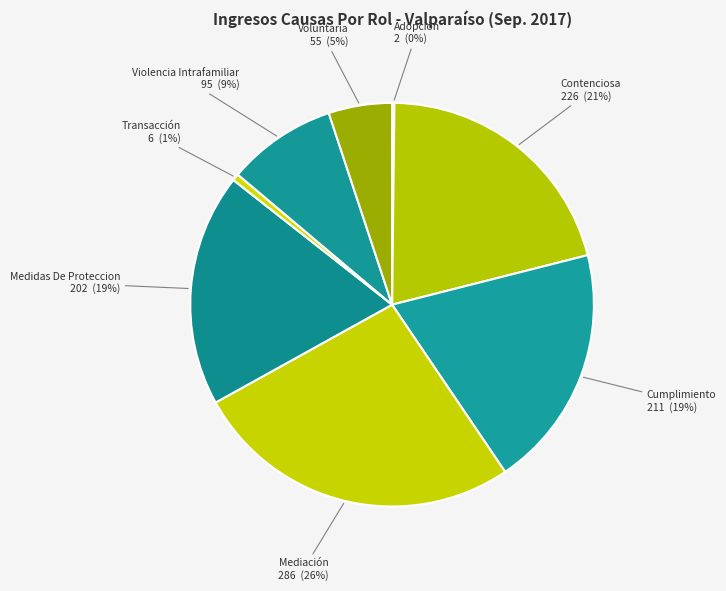

Is there any slice that represents more than half of the pie?

No